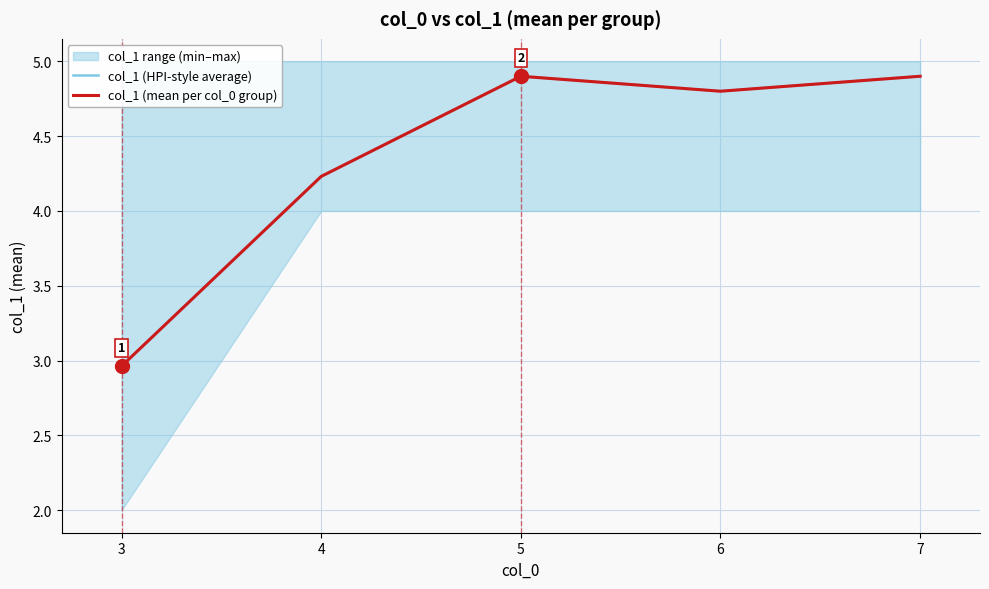

How many lines are shown in the chart?

2